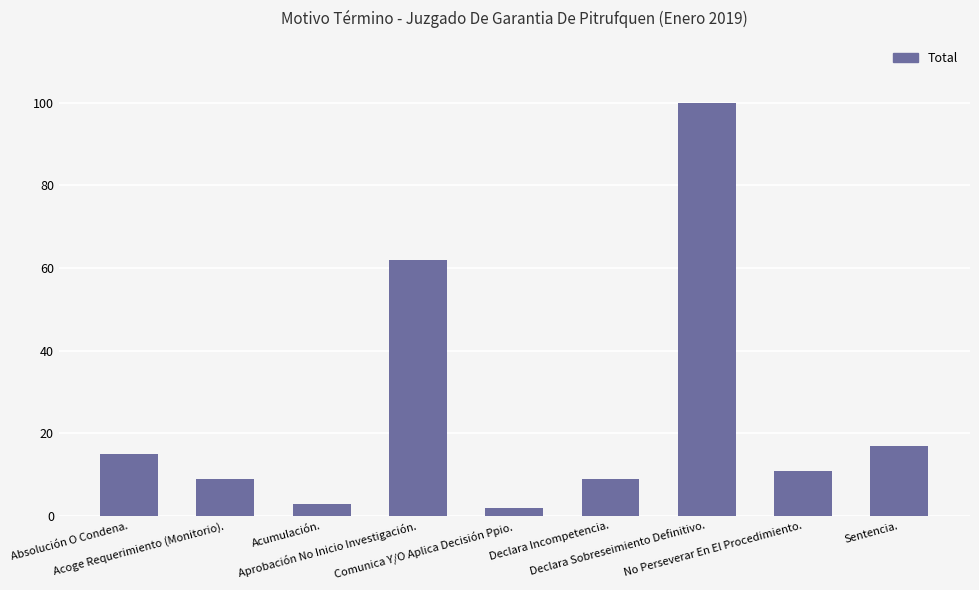

How many distinct data groups are displayed?

1